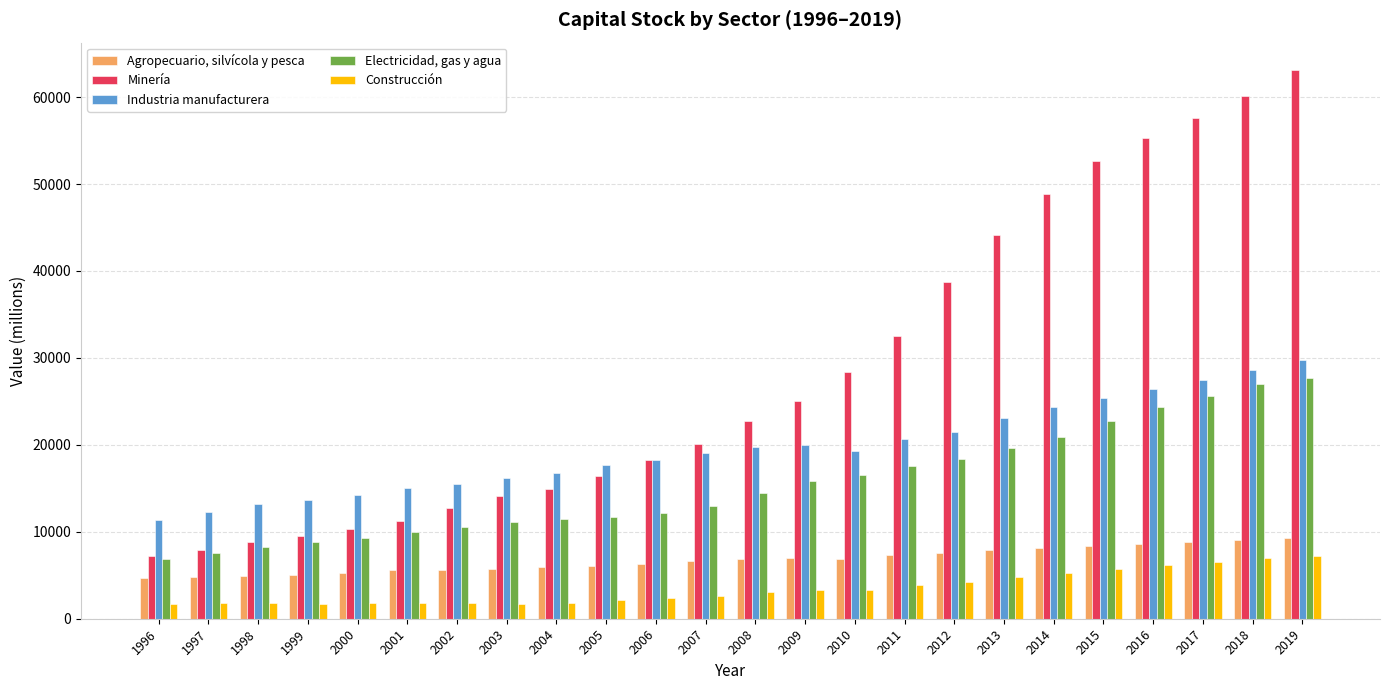

List the series in order of their peak value, lowest first.

Construcción, Agropecuario, silvícola y pesca, Electricidad, gas y agua, Industria manufacturera, Minería